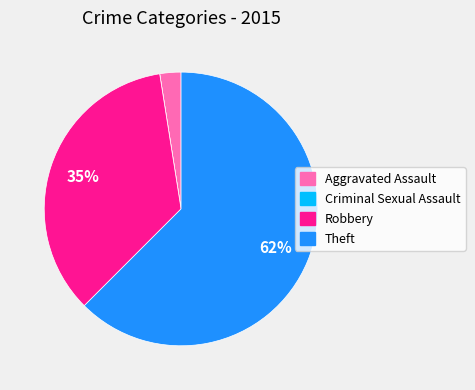

Combined, do Robbery and Theft account for over 50%?

Yes